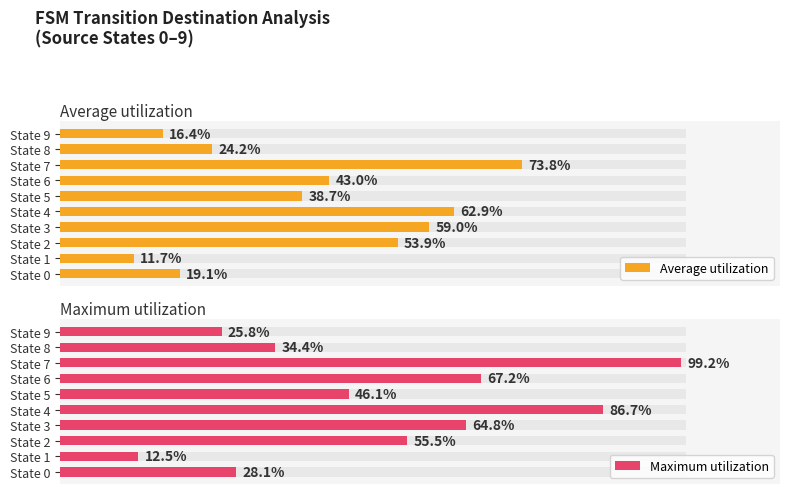

What is the value of the Maximum utilization bar at the 8th from the left?

99.2